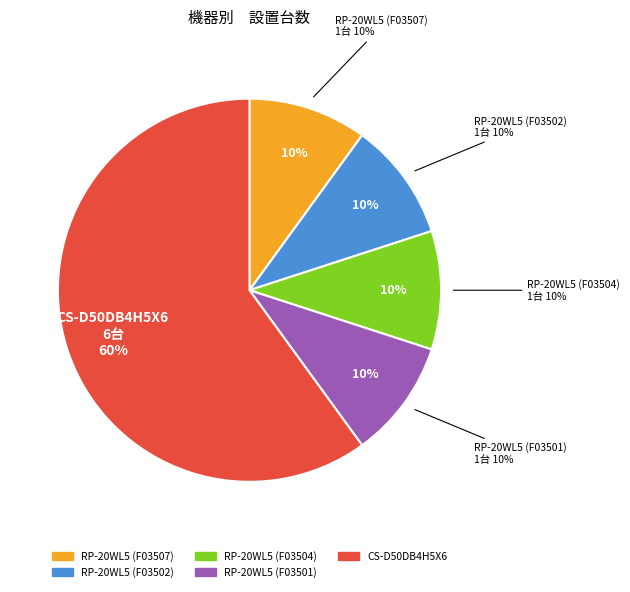

How many segments does this pie chart have?

5